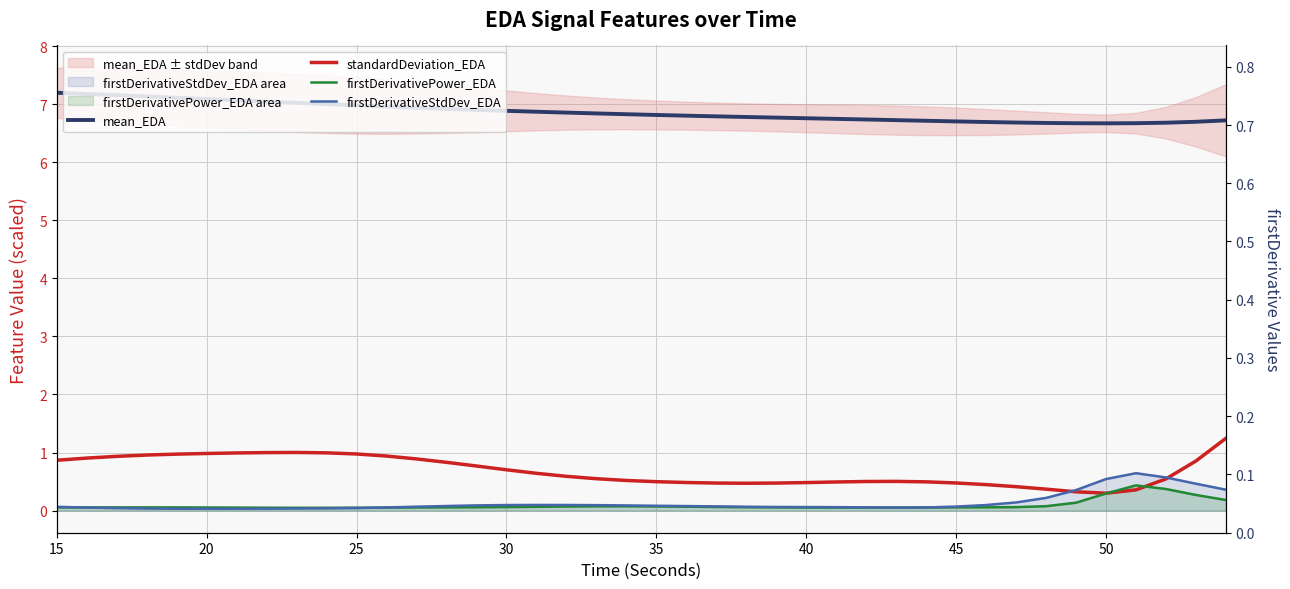

Which series has the widest spread of values?

standardDeviation_EDA